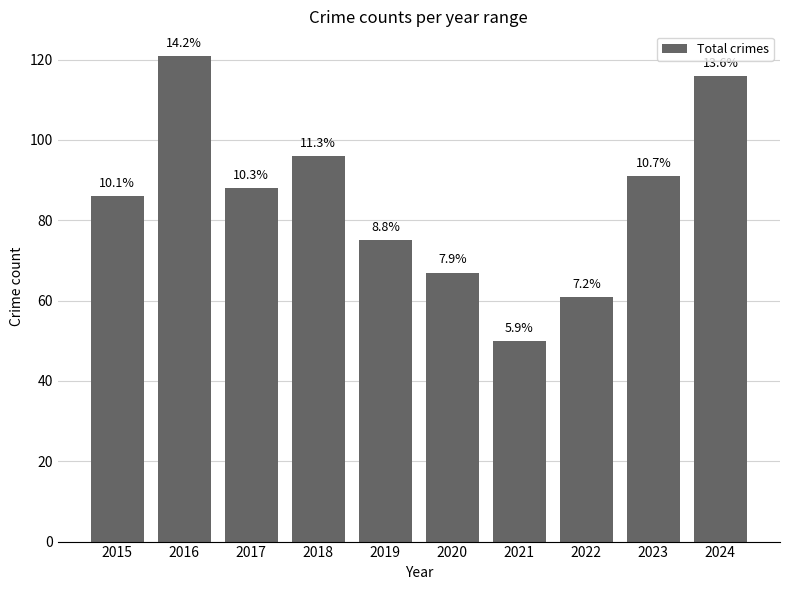

Reading left to right, transcribe all the data shown in this chart.

86	121	88	96	75	67	50	61	91	116